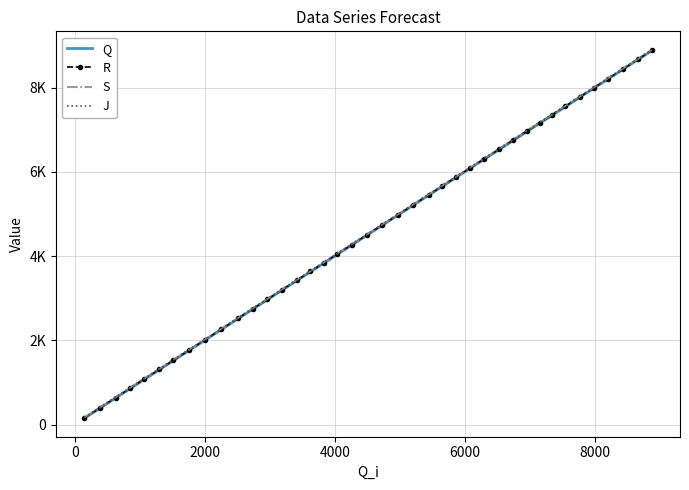

What are all the series names shown in the legend?

Q, R, S, J